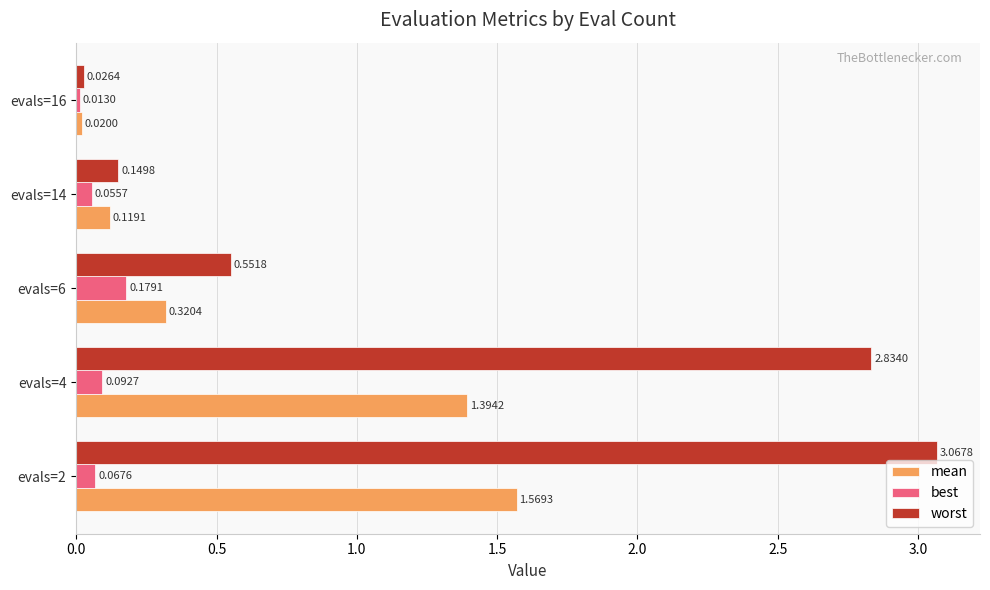

What is the sum of all best values?

0.4